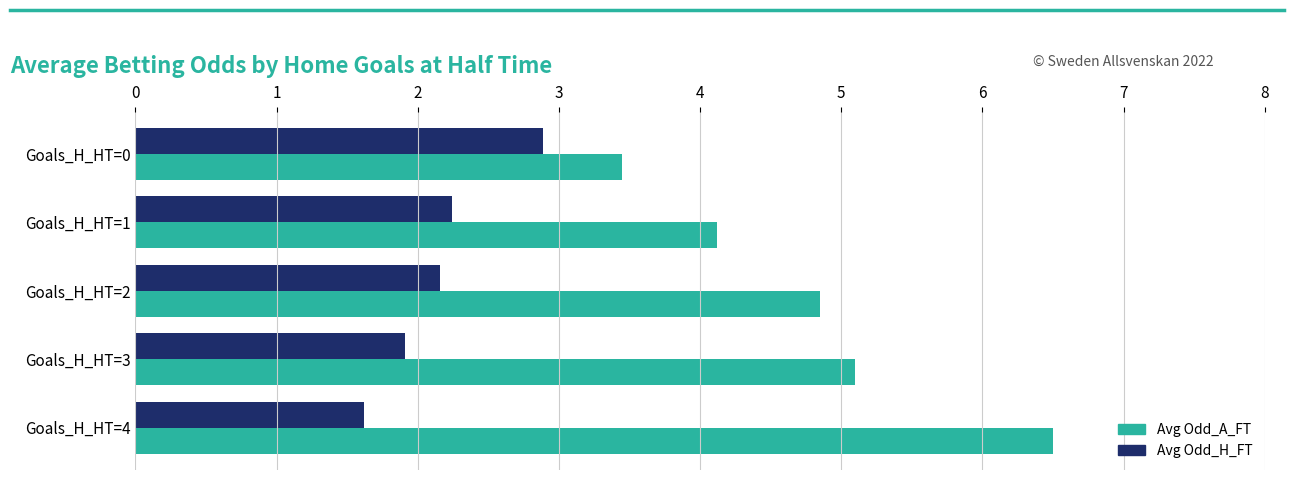

At which category does the chart reach its minimum across all series?

Goals_H_HT=4